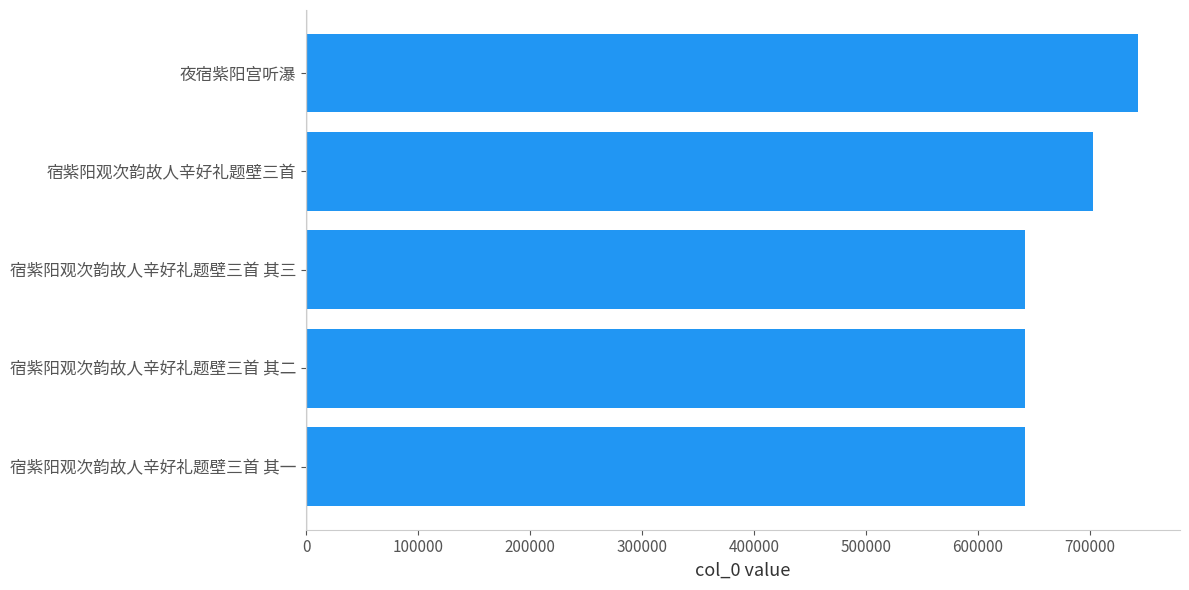

The chart shows a value of 641846 at 宿紫阳观次韵故人辛好礼题壁三首 其三. True or false?

True